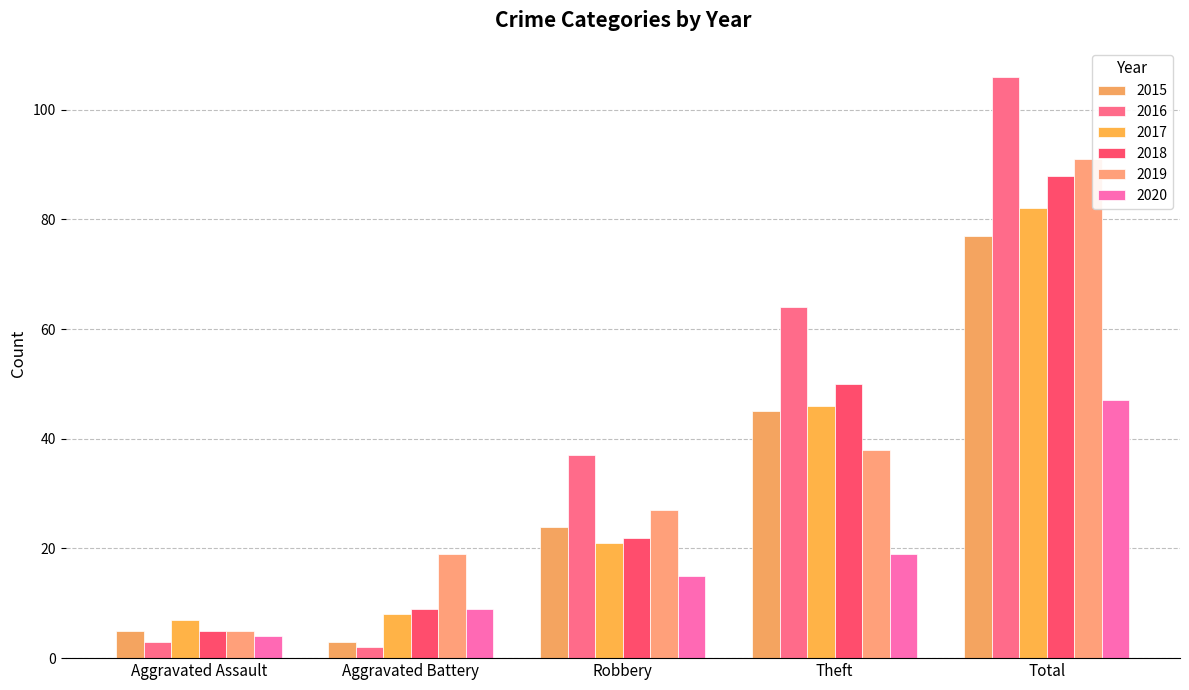

What is the total value across all series at Aggravated Assault?

29